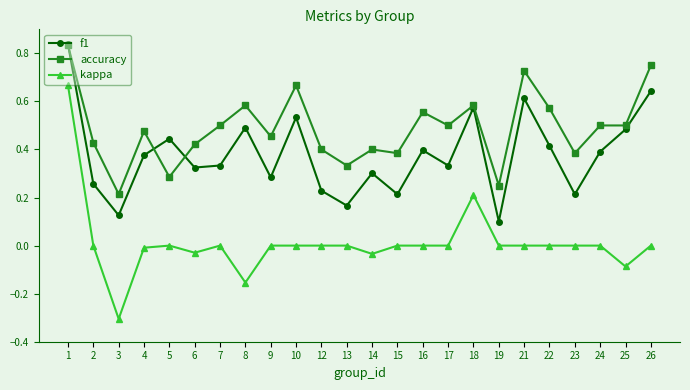

True or false: kappa has more than 1 interior local peaks.

True